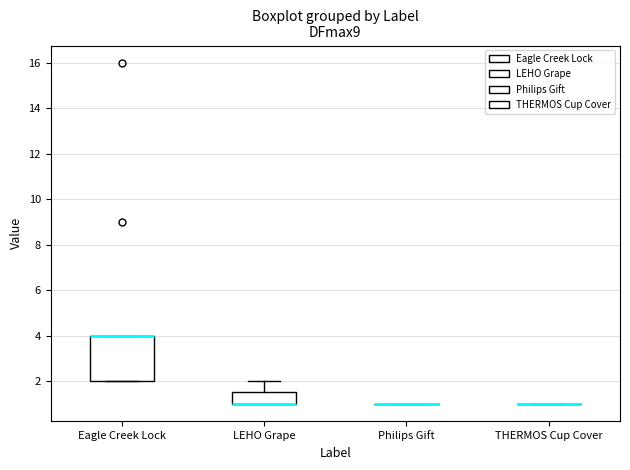

Reading left to right, read every box against the y-axis: the position of its median line, the range the box covers, and the ends of its whiskers. The values are not printed on the chart, so give them approximately, as read against the axis.

Eagle Creek Lock: median 4.0 (drawn on the box's upper edge), box 2.0 to 4.0, whiskers 2.0 to 4.0
LEHO Grape: median 1.0 (drawn on the box's lower edge), box 1.0 to 1.6, whiskers 1.0 to 2.0
Philips Gift: box collapsed to a line at 1.0, whiskers 1.0 to 1.0
THERMOS Cup Cover: box collapsed to a line at 1.0, whiskers 1.0 to 1.0